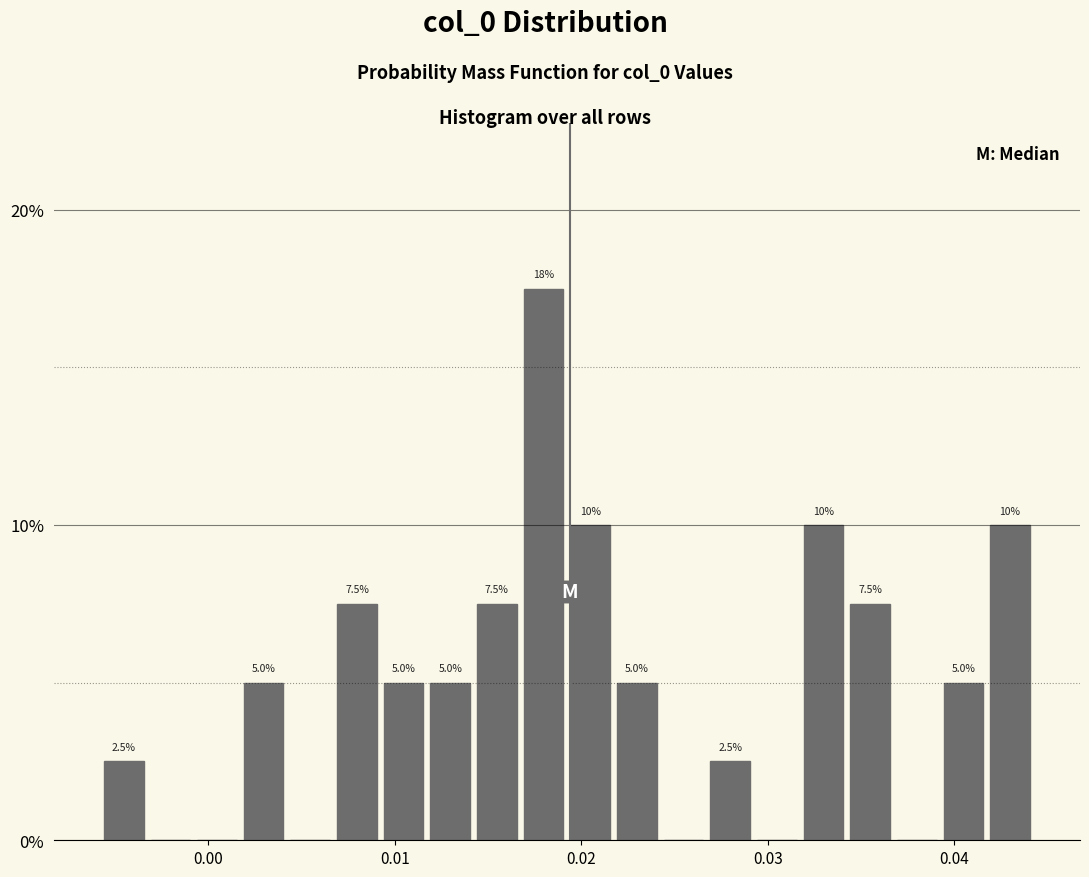

Read against the x-axis, roughly where is the centre of the tallest bar?

0.018